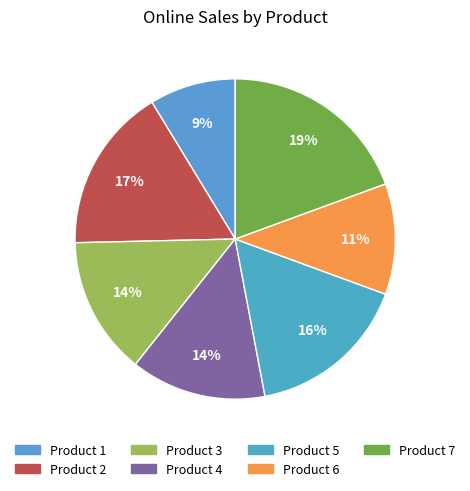

Count the number of slices in the pie.

7